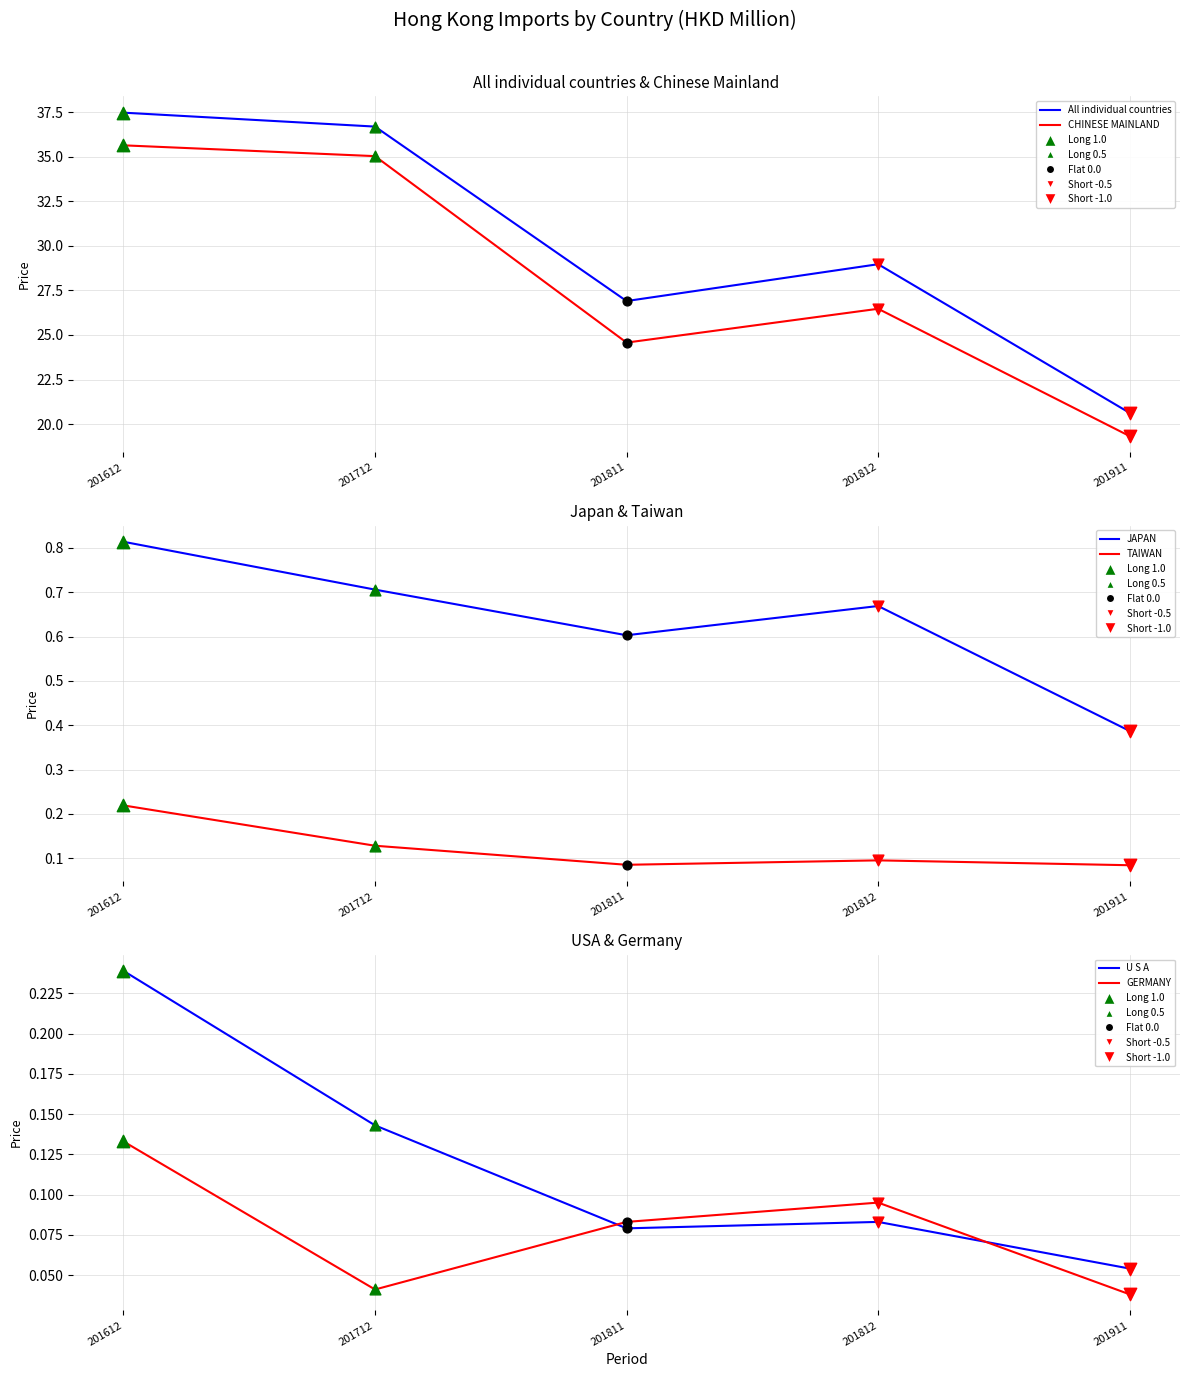

Which series has the largest total across all categories?

All individual countries